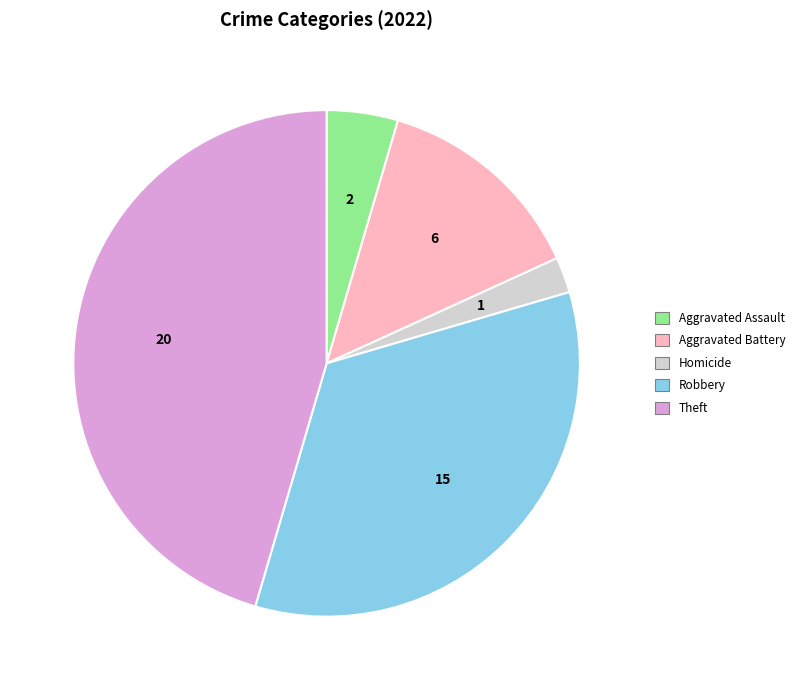

Combined, do Aggravated Assault and Robbery account for over 50%?

No